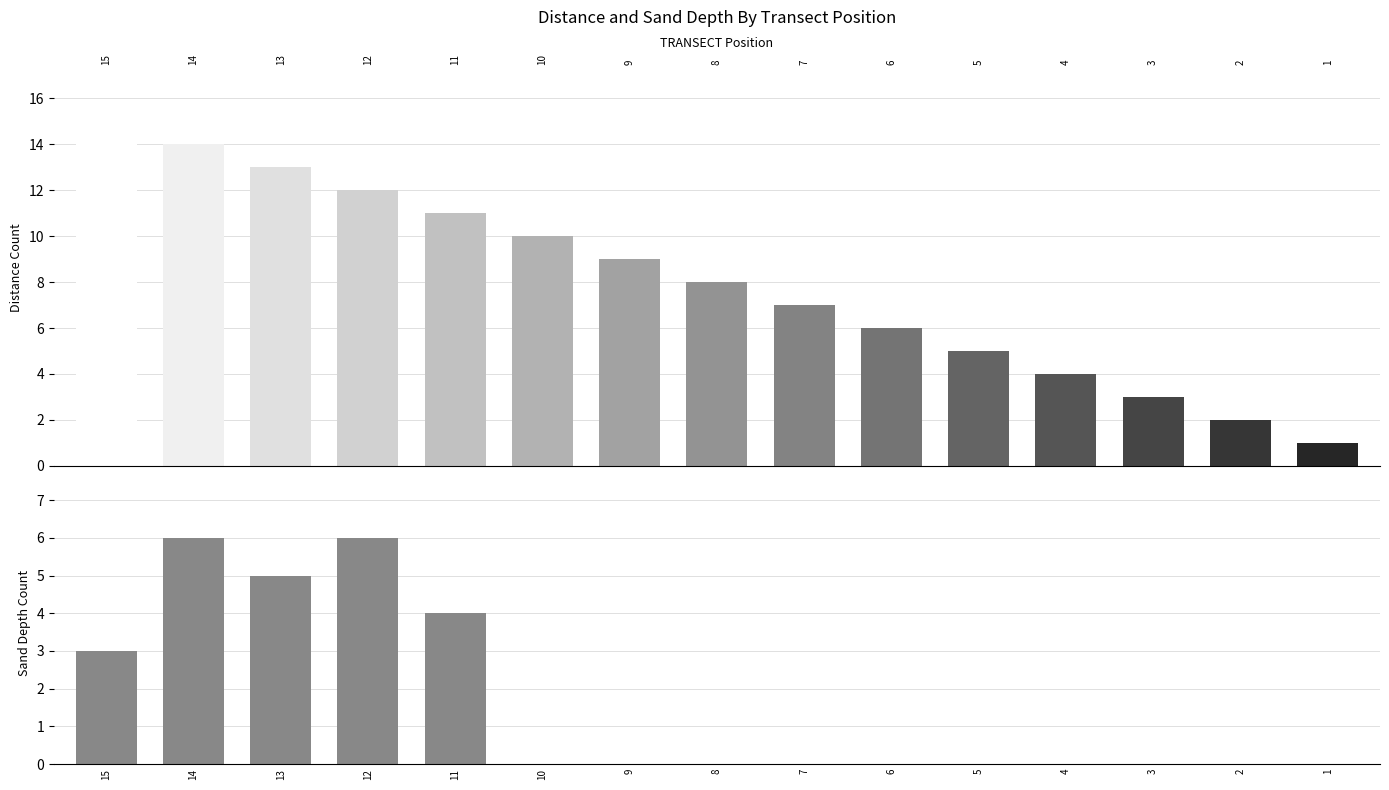

Which series has the largest total across all categories?

DISTANCE